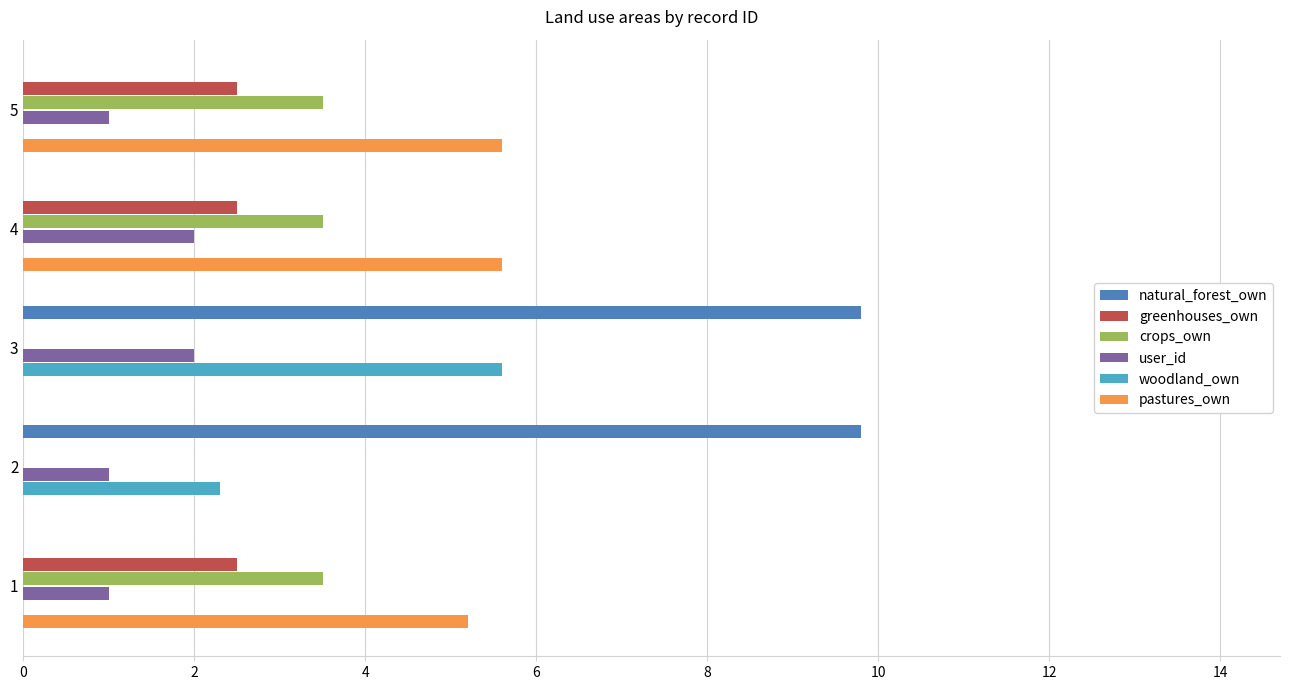

How many values in the crops_own series exceed 3?

3